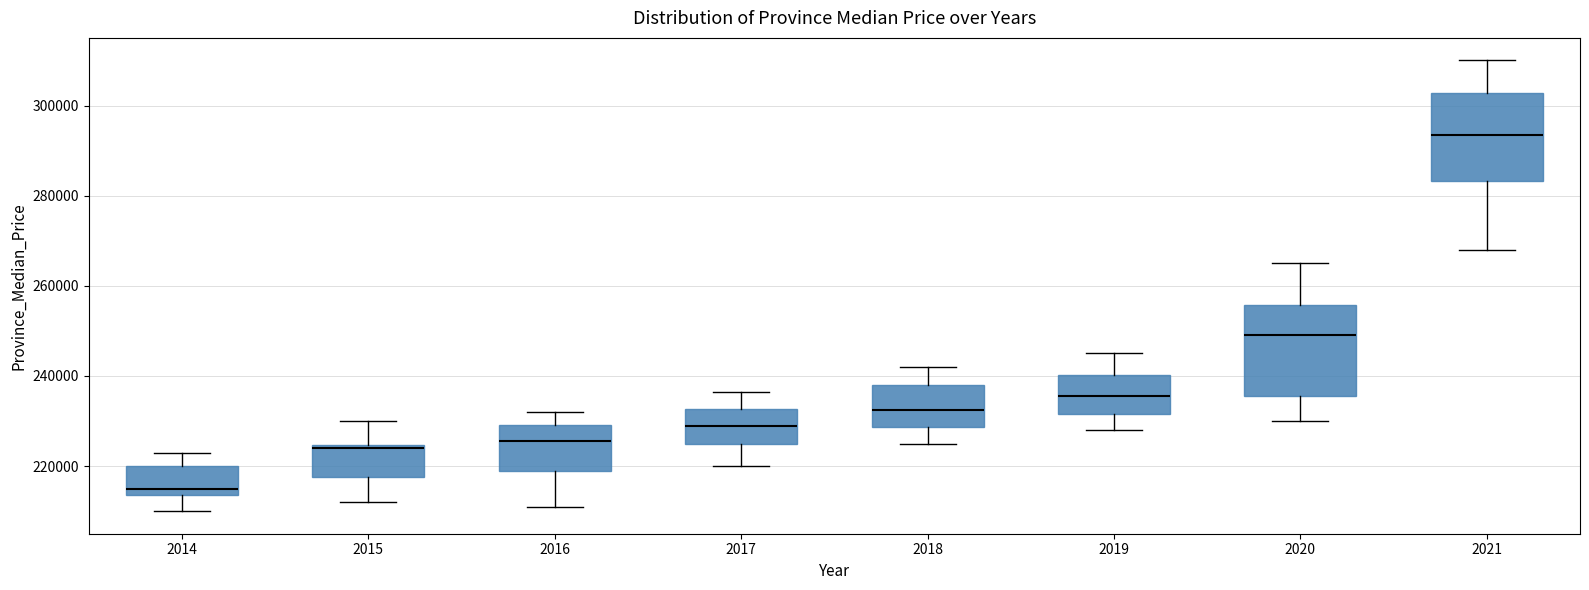

Reading left to right, transcribe this box plot: for each box, give where its median line is, the range the box spans, and where its two whiskers end, as read against the y-axis. The values are not printed on the chart, so give them approximately, as read against the axis.

2014: median 216000, box 214000 to 220000, whiskers 210000 to 224000
2015: median 224000 (just below the box's upper edge), box 218000 to 224000, whiskers 212000 to 230000
2016: median 226000, box 218000 to 230000, whiskers 212000 to 232000
2017: median 230000, box 226000 to 232000, whiskers 220000 to 236000
2018: median 232000, box 228000 to 238000, whiskers 226000 to 242000
2019: median 236000, box 232000 to 240000, whiskers 228000 to 246000
2020: median 250000, box 236000 to 256000, whiskers 230000 to 266000
2021: median 294000, box 284000 to 302000, whiskers 268000 to 310000